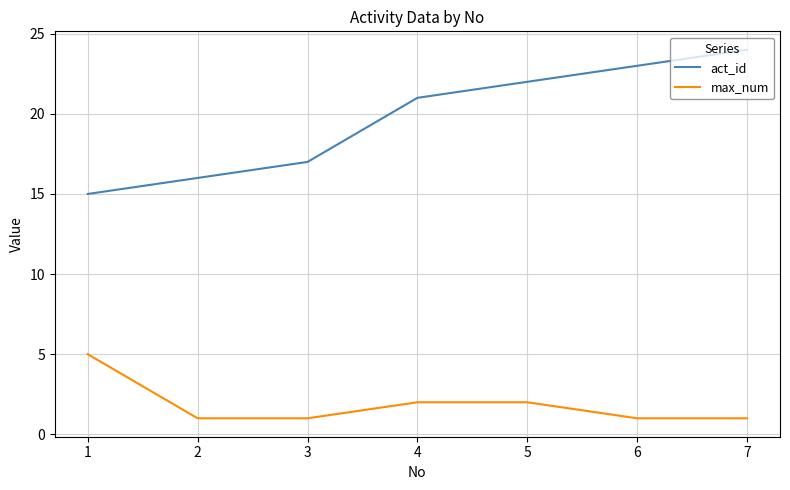

True or false: act_id and max_num cross at least once.

False